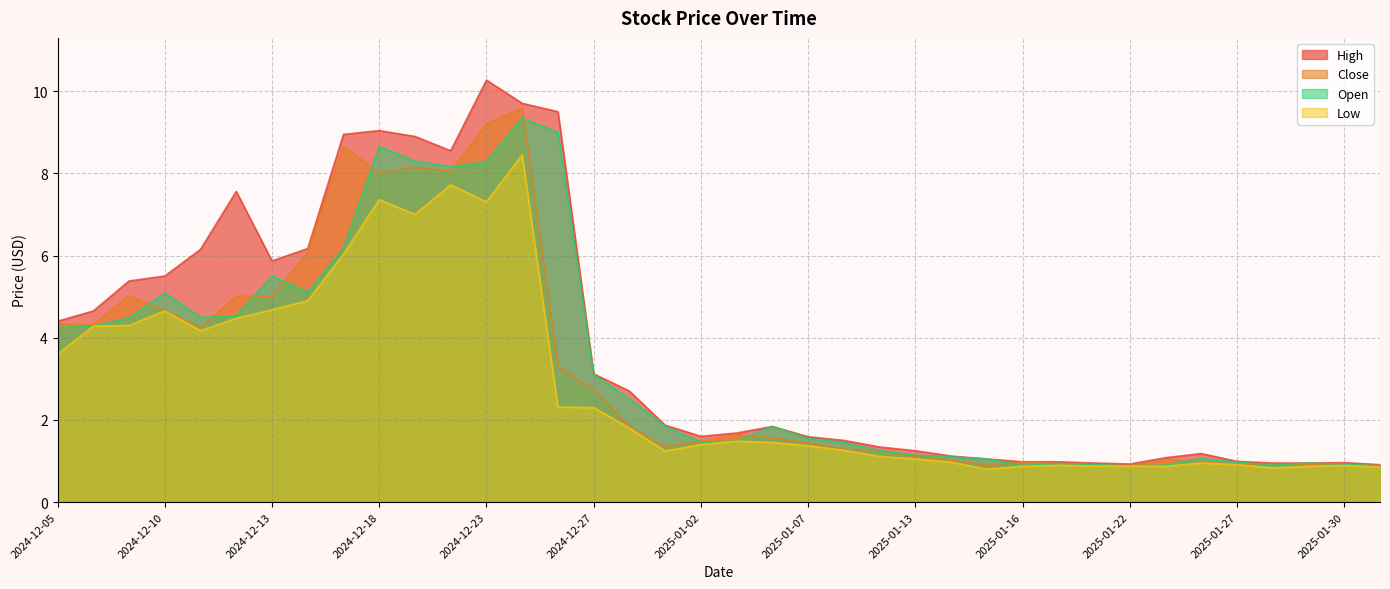

Reading left to right, list all the values displayed in this chart.

High: 2024-12-05=4.4	2024-12-06=4.7	2024-12-09=5.4	2024-12-10=5.5	2024-12-11=6.2	2024-12-12=7.6	2024-12-13=5.9	2024-12-16=6.2	2024-12-17=8.9	2024-12-18=9.0	2024-12-19=8.9	2024-12-20=8.6	2024-12-23=10.3	2024-12-24=9.7	2024-12-26=9.5	2024-12-27=3.1	2024-12-30=2.7	2024-12-31=1.9	2025-01-02=1.6	2025-01-03=1.7	2025-01-06=1.8	2025-01-07=1.6	2025-01-08=1.5	2025-01-10=1.3	2025-01-13=1.2	2025-01-14=1.1	2025-01-15=1.0	2025-01-16=1.0	2025-01-17=1.0	2025-01-21=0.9	2025-01-22=0.9	2025-01-23=1.1	2025-01-24=1.2	2025-01-27=1.0	2025-01-28=0.9	2025-01-29=0.9	2025-01-30=1.0	2025-01-31=0.9
Close: 2024-12-05=4.3	2024-12-06=4.3	2024-12-09=5.0	2024-12-10=4.7	2024-12-11=4.2	2024-12-12=5.0	2024-12-13=5.0	2024-12-16=6.1	2024-12-17=8.7	2024-12-18=8.0	2024-12-19=8.1	2024-12-20=8.0	2024-12-23=9.2	2024-12-24=9.6	2024-12-26=3.3	2024-12-27=2.7	2024-12-30=1.8	2024-12-31=1.4	2025-01-02=1.5	2025-01-03=1.6	2025-01-06=1.6	2025-01-07=1.4	2025-01-08=1.3	2025-01-10=1.3	2025-01-13=1.1	2025-01-14=1.0	2025-01-15=0.9	2025-01-16=1.0	2025-01-17=0.9	2025-01-21=0.9	2025-01-22=0.9	2025-01-23=1.0	2025-01-24=1.0	2025-01-27=0.9	2025-01-28=0.9	2025-01-29=0.9	2025-01-30=0.9	2025-01-31=0.9
Low: 2024-12-05=3.6	2024-12-06=4.3	2024-12-09=4.3	2024-12-10=4.7	2024-12-11=4.2	2024-12-12=4.5	2024-12-13=4.7	2024-12-16=4.9	2024-12-17=6.0	2024-12-18=7.4	2024-12-19=7.0	2024-12-20=7.7	2024-12-23=7.3	2024-12-24=8.4	2024-12-26=2.3	2024-12-27=2.3	2024-12-30=1.8	2024-12-31=1.2	2025-01-02=1.4	2025-01-03=1.5	2025-01-06=1.5	2025-01-07=1.4	2025-01-08=1.3	2025-01-10=1.1	2025-01-13=1.0	2025-01-14=1.0	2025-01-15=0.8	2025-01-16=0.9	2025-01-17=0.9	2025-01-21=0.9	2025-01-22=0.9	2025-01-23=0.9	2025-01-24=0.9	2025-01-27=0.9	2025-01-28=0.8	2025-01-29=0.9	2025-01-30=0.9	2025-01-31=0.9
Open: 2024-12-05=4.2	2024-12-06=4.3	2024-12-09=4.5	2024-12-10=5.1	2024-12-11=4.5	2024-12-12=4.5	2024-12-13=5.5	2024-12-16=5.1	2024-12-17=6.2	2024-12-18=8.6	2024-12-19=8.3	2024-12-20=8.2	2024-12-23=8.3	2024-12-24=9.3	2024-12-26=9.0	2024-12-27=3.1	2024-12-30=2.5	2024-12-31=1.8	2025-01-02=1.5	2025-01-03=1.5	2025-01-06=1.8	2025-01-07=1.5	2025-01-08=1.5	2025-01-10=1.3	2025-01-13=1.1	2025-01-14=1.1	2025-01-15=1.0	2025-01-16=0.9	2025-01-17=0.9	2025-01-21=0.9	2025-01-22=0.9	2025-01-23=0.9	2025-01-24=1.1	2025-01-27=1.0	2025-01-28=0.9	2025-01-29=0.9	2025-01-30=0.9	2025-01-31=0.9